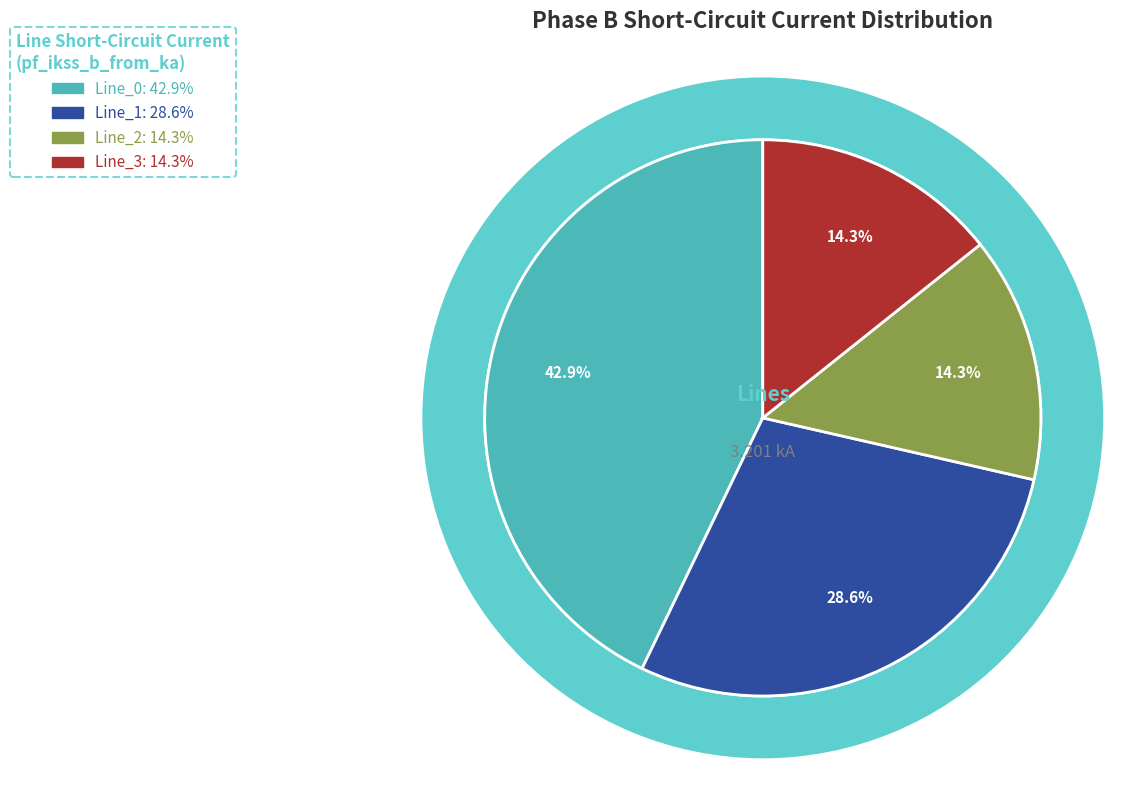

Rank the categories by value from highest to lowest.

Line_0, Line_1, Line_3, Line_2